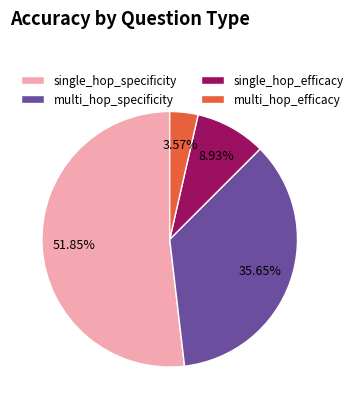

Combined, what portion of the pie is multi_hop_specificity and multi_hop_efficacy?

39.2%